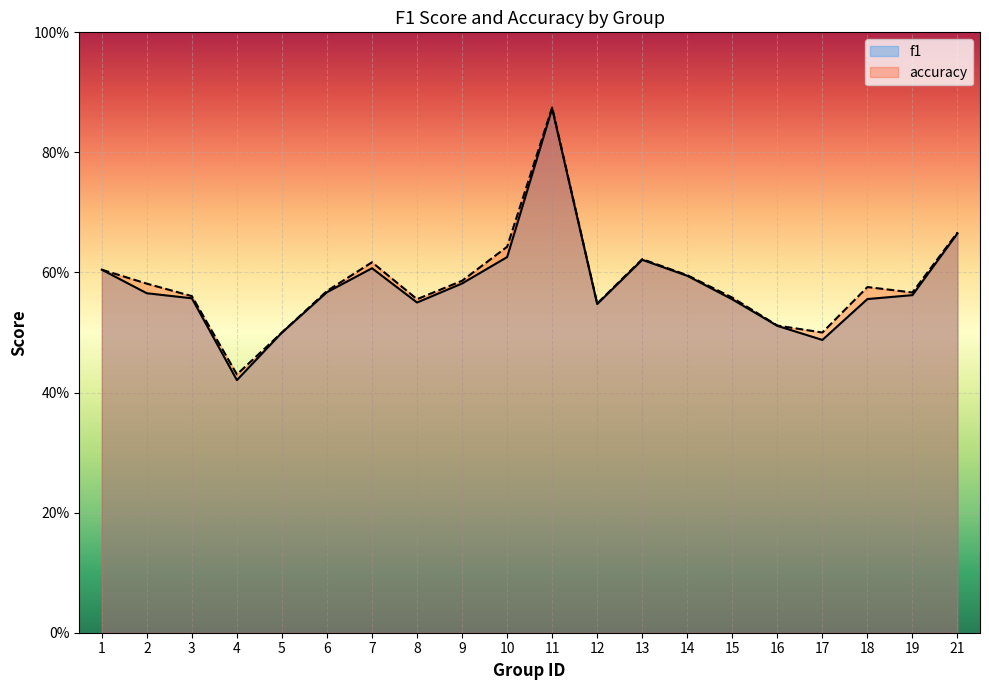

What is the sum of all accuracy values?

11.7